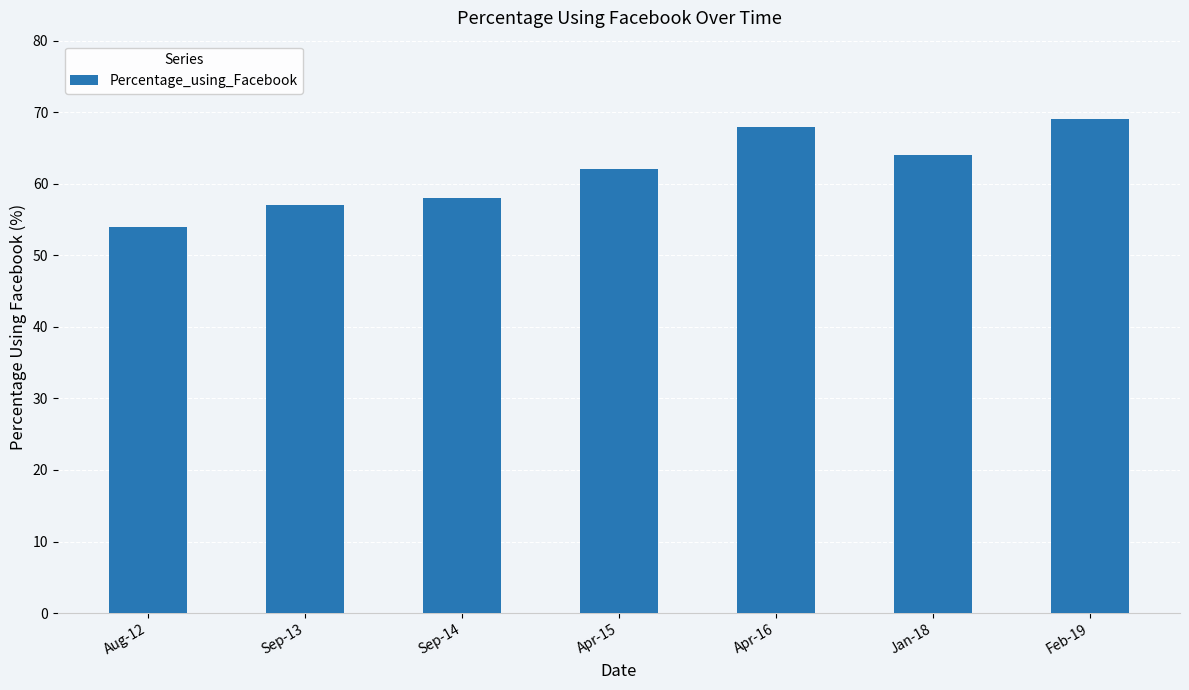

Is it true that the value at Aug-12 is 54?

True